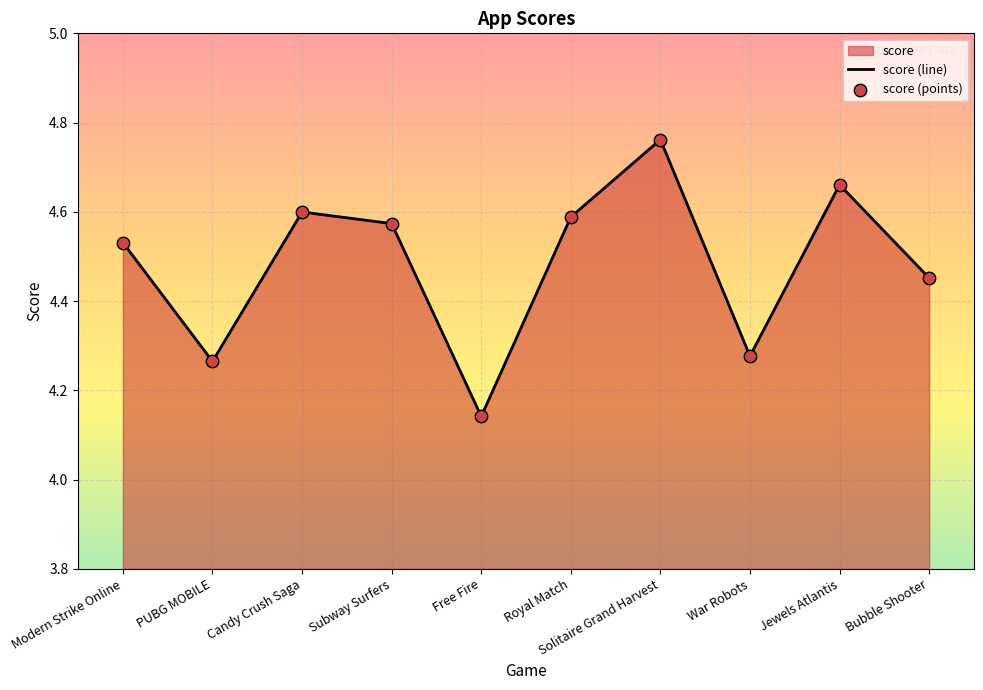

Which has a higher value, PUBG MOBILE or Jewels Atlantis?

Jewels Atlantis